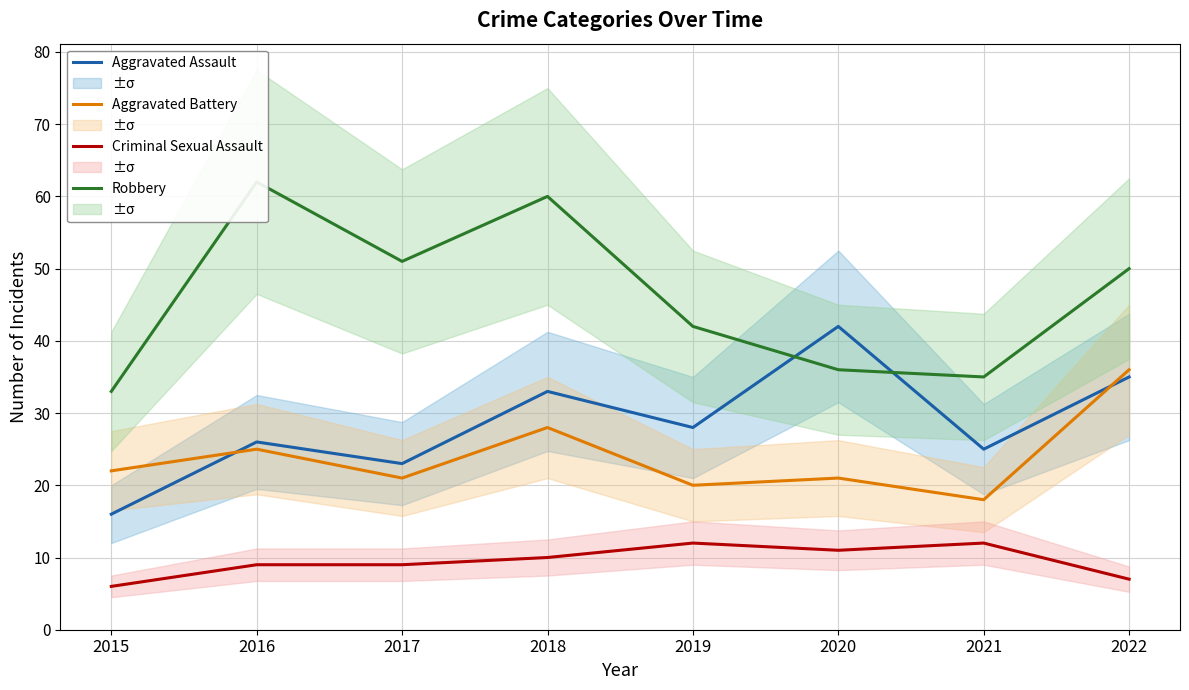

What is the total value across all series at 2016?

122